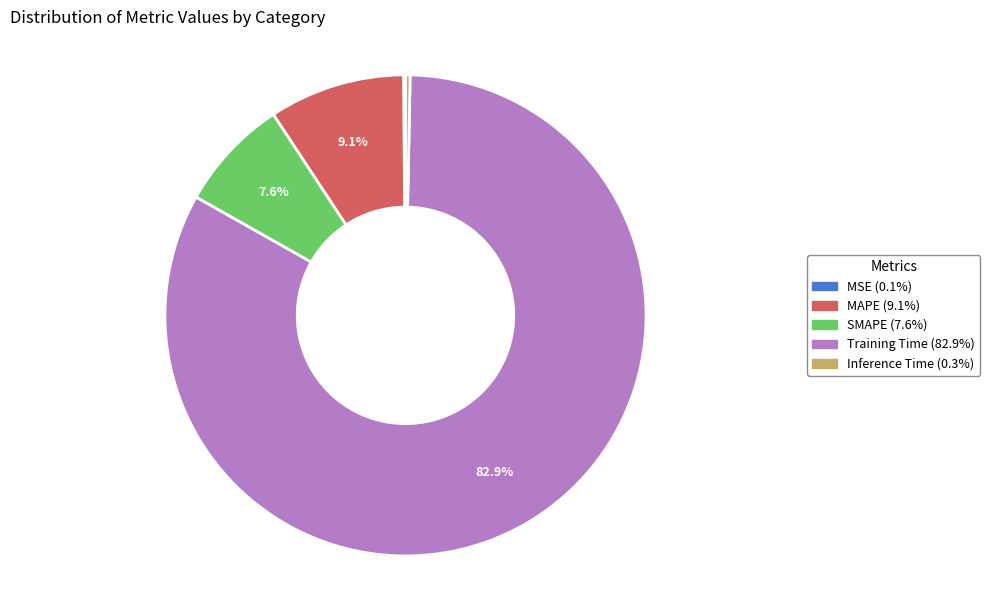

What is the majority slice?

Training Time